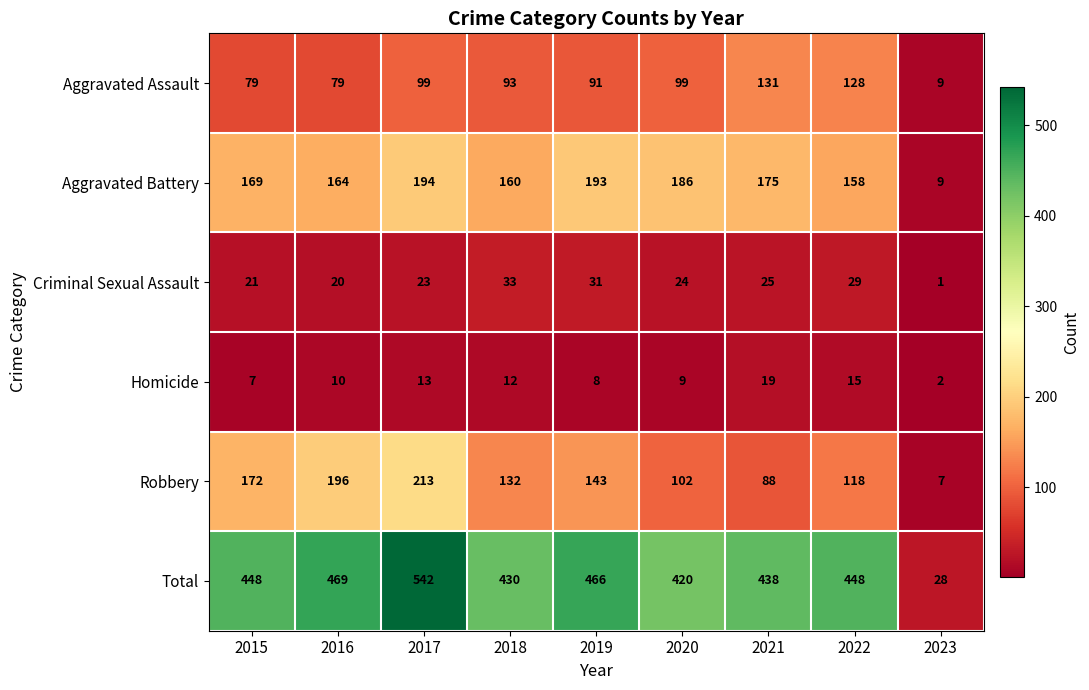

How many series are shown in this chart?

6